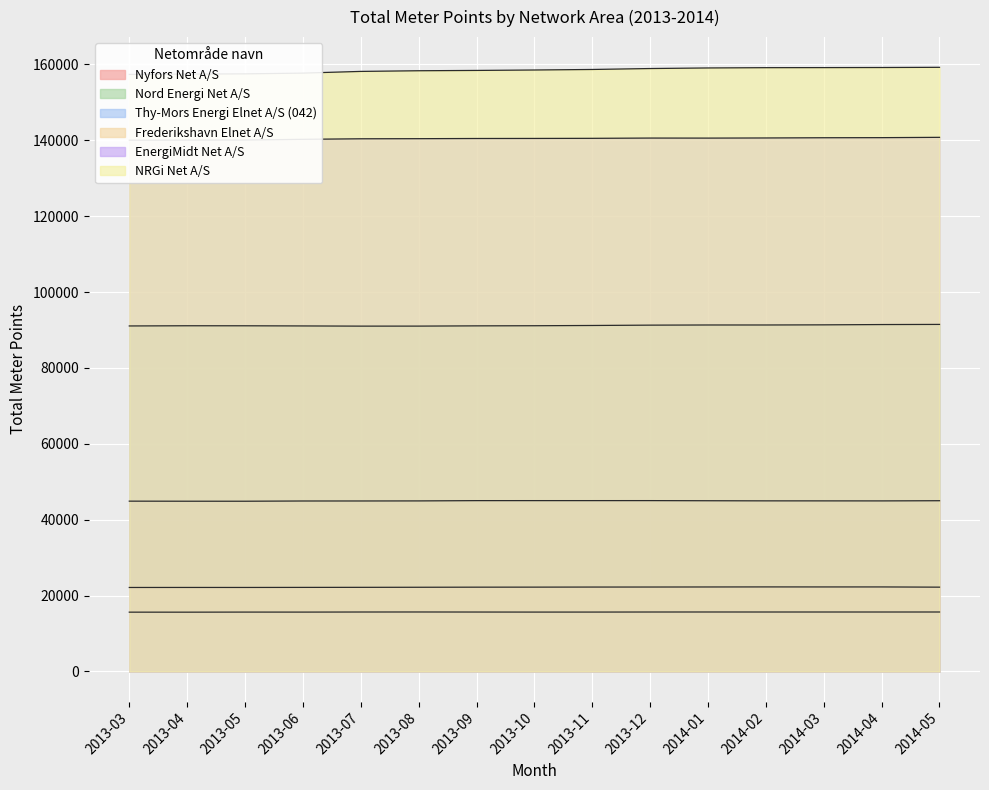

What is the average value of the Frederikshavn Elnet A/S series?

22216